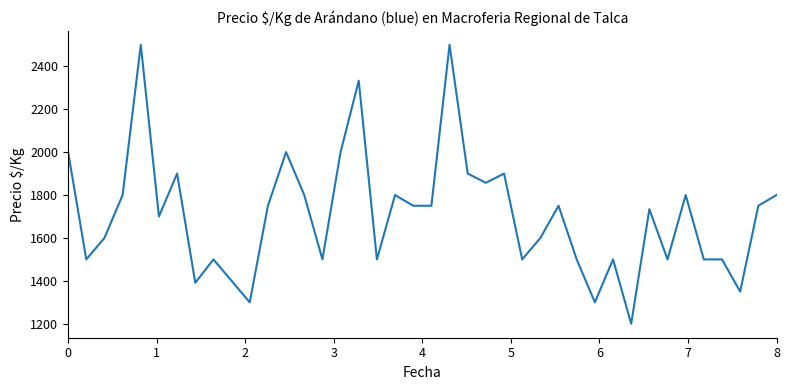

What is the smallest value displayed?

1200